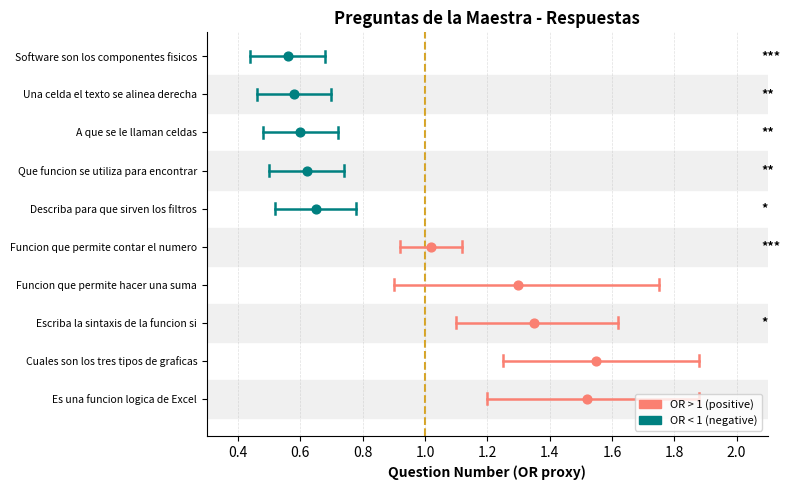

Is the value of OR < 1 (negative) at 0.2 greater than the value of OR > 1 (positive) at 0.4?

Yes